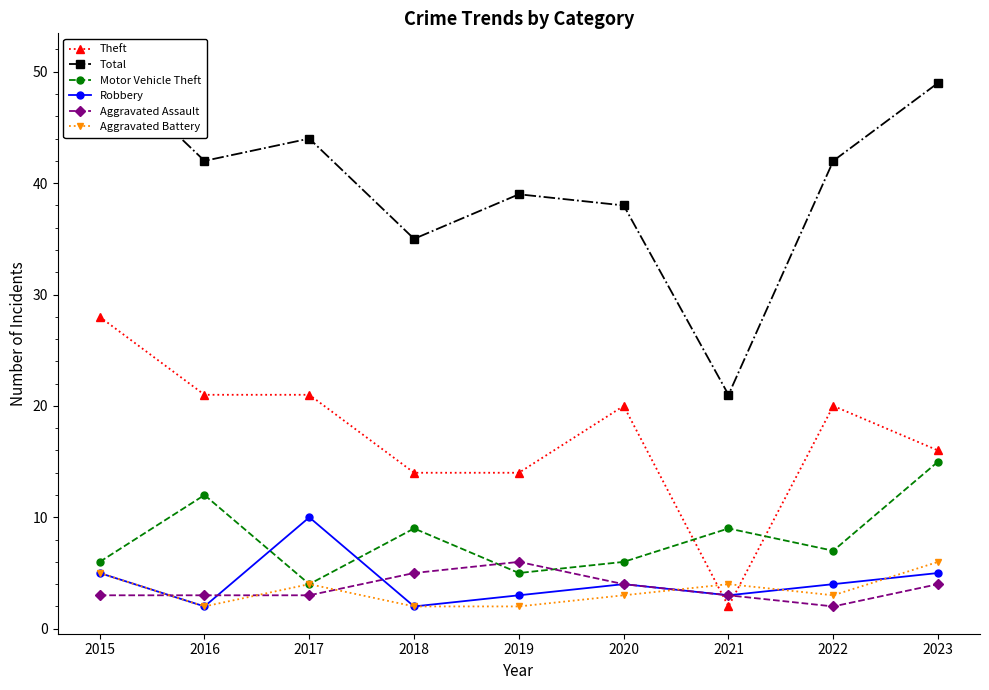

What is the difference between the second highest and second lowest values in the Theft series?

7